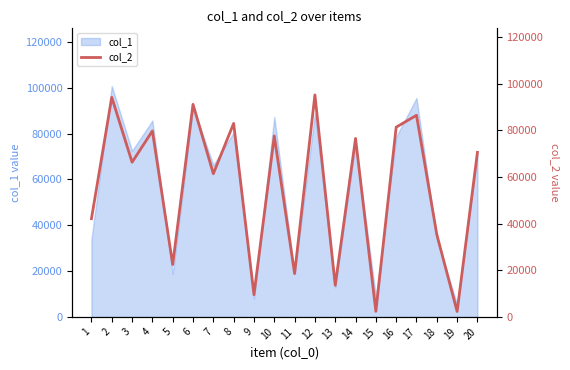

Does the chart display data point markers on the line(s)?

No